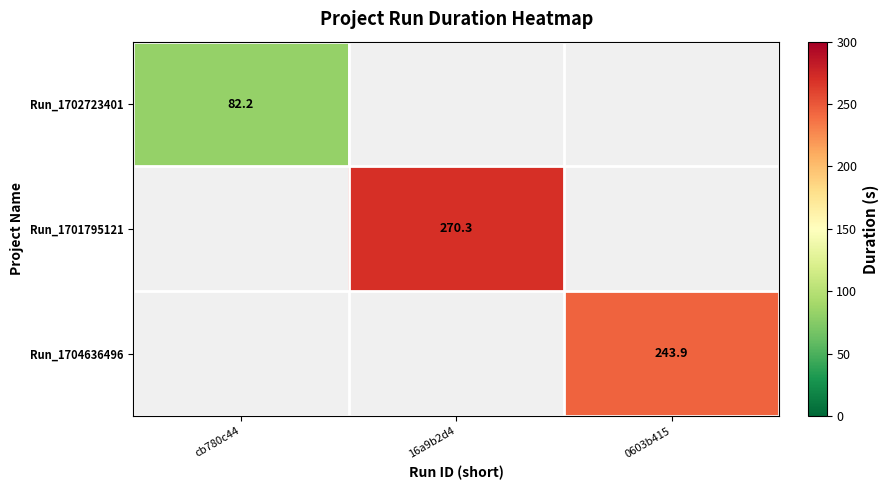

Count the number of categories in the chart.

3